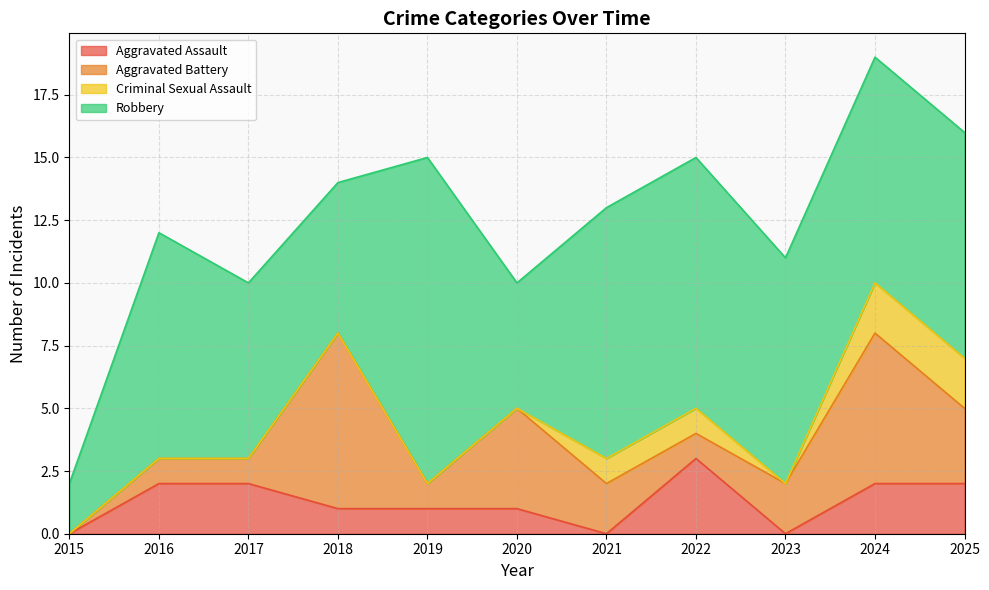

What is the approximate value of Aggravated Assault at 2018?

1